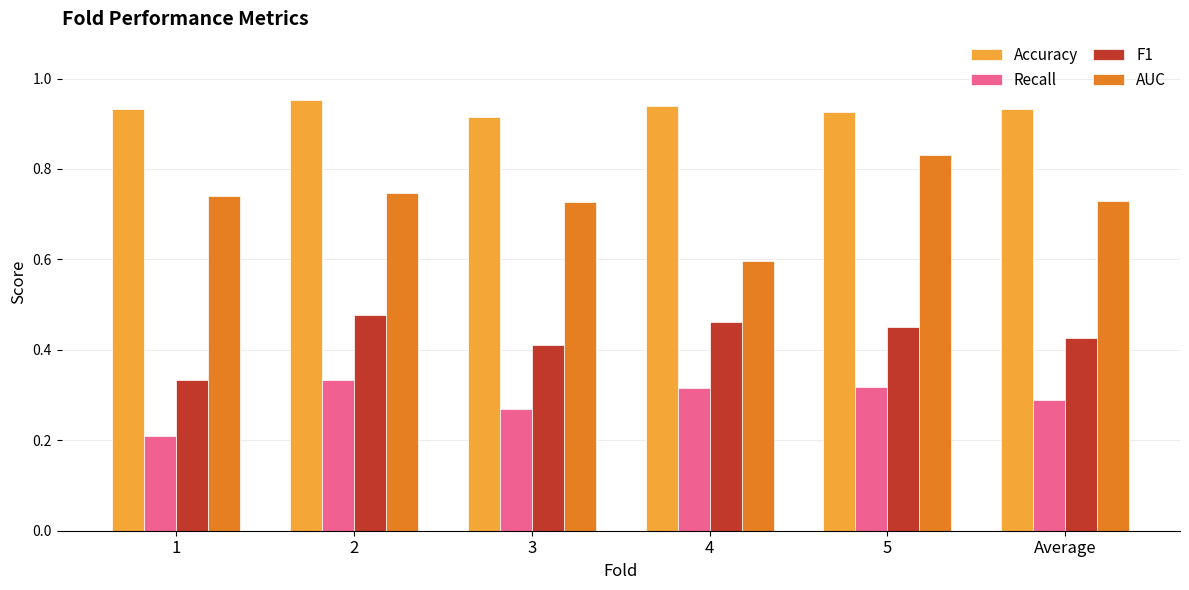

What is the spread (max minus min) of values at 3?

0.6